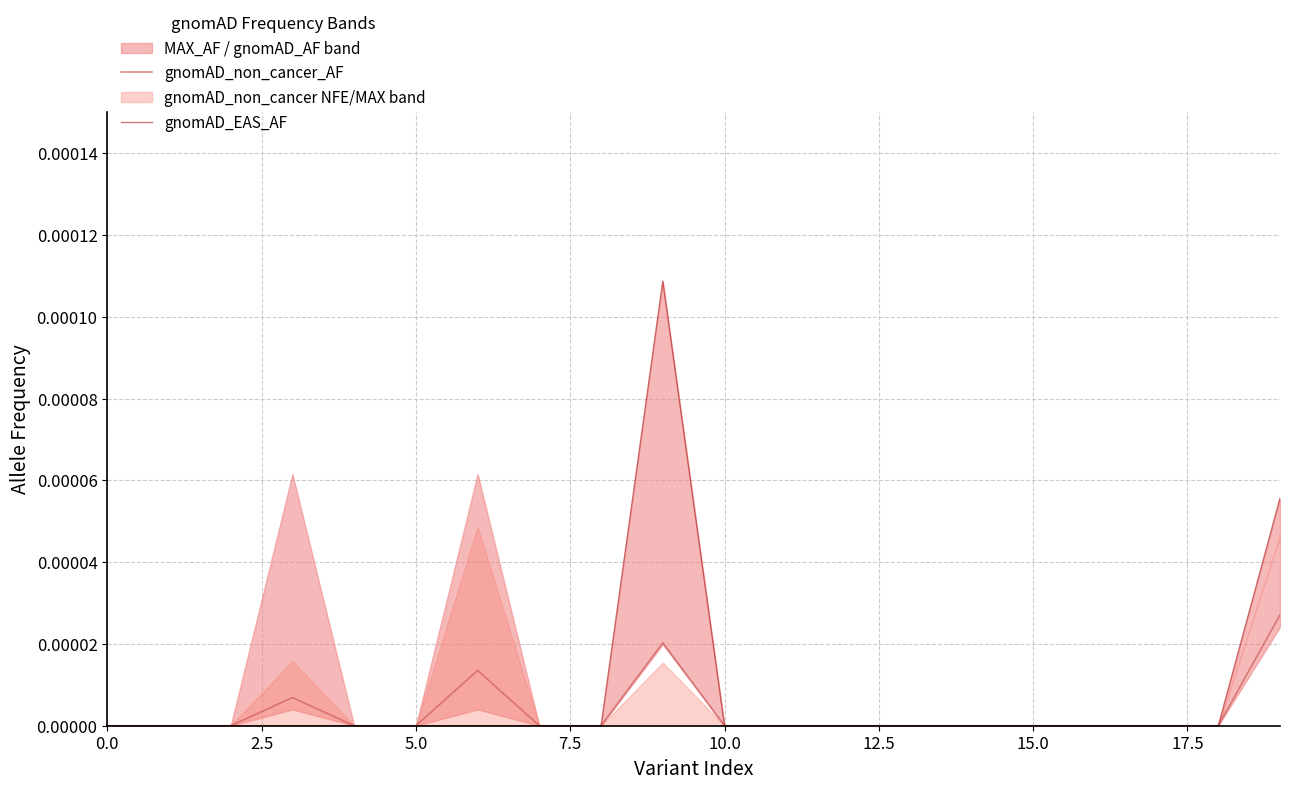

True or false: gnomAD_EAS_AF has more than 1 interior local peaks.

False